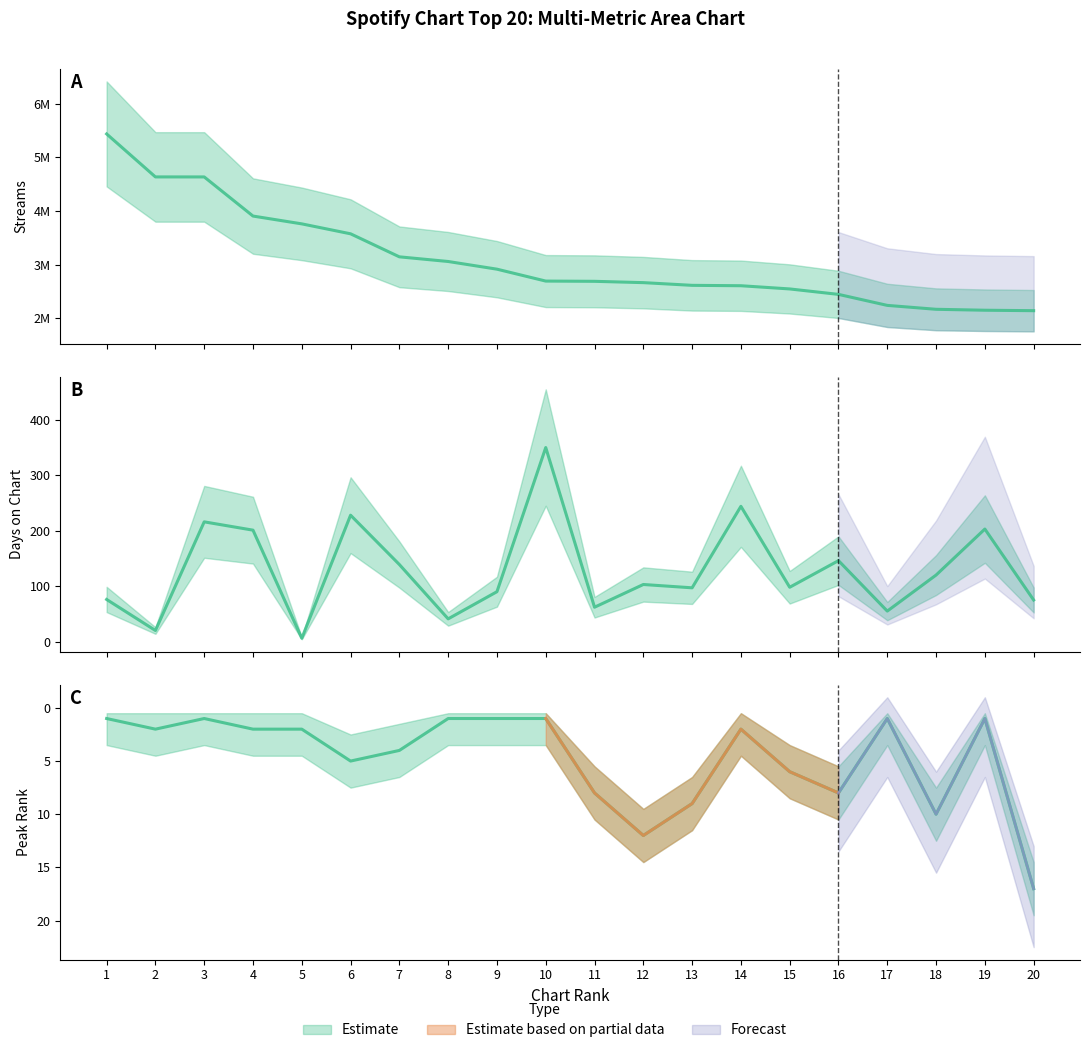

Is the value of streams at 5 greater than the value of days_on_chart at 8?

Yes